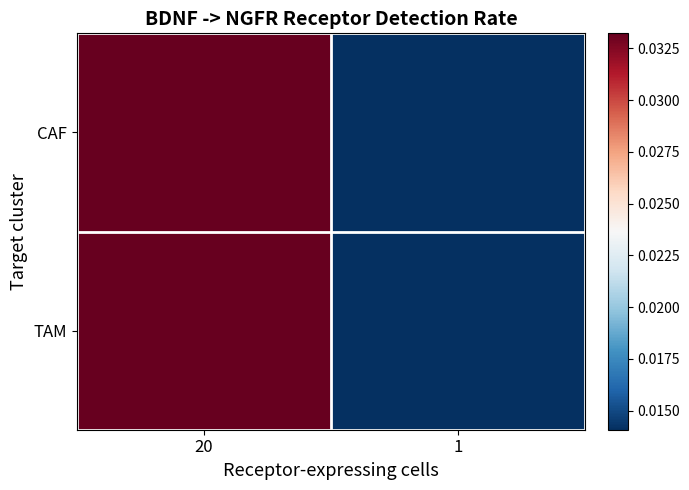

Between 20 and 1, which series saw the biggest shift?

CAF